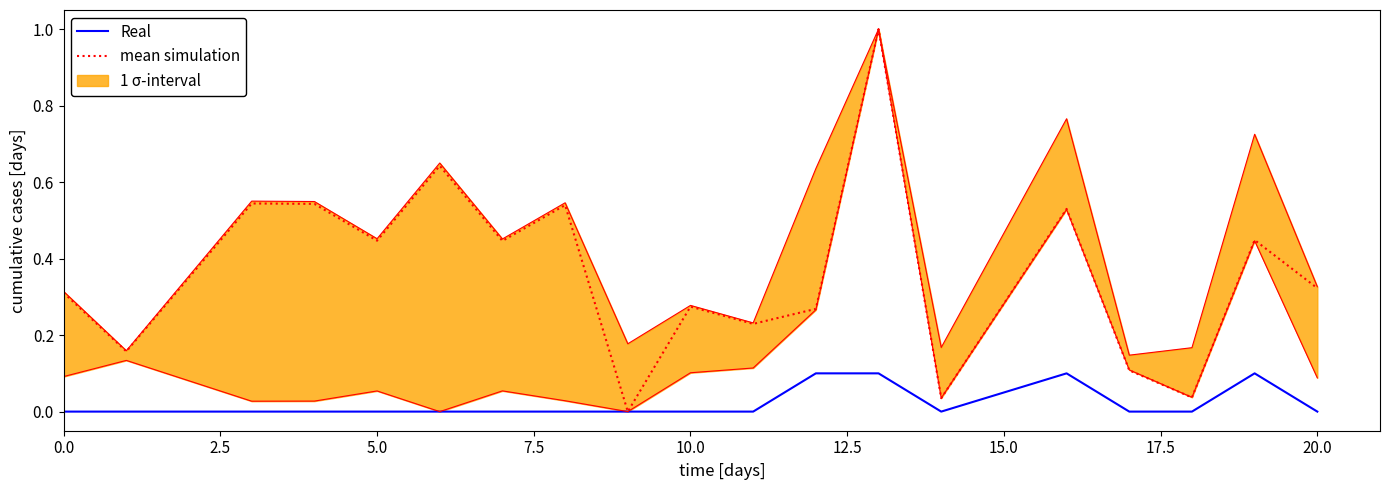

Is it true that mean simulation equals 0.1 at 10?

False